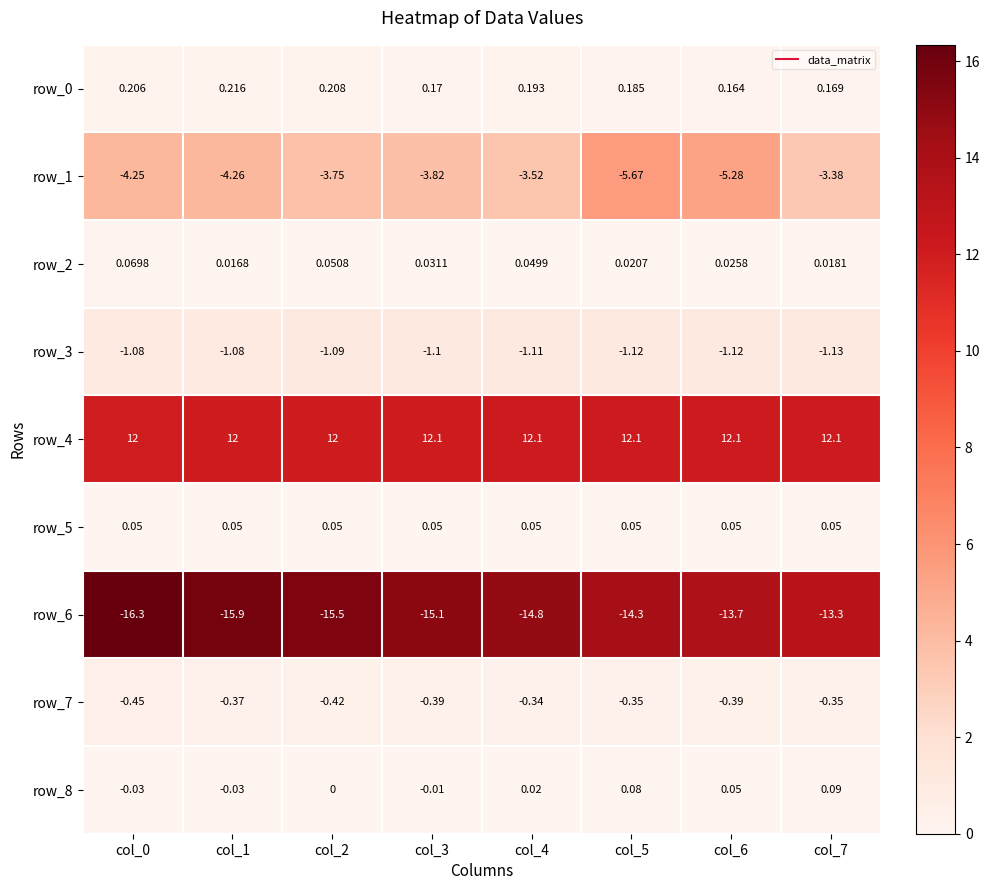

What is the total value across all series at col_5?

-9.0